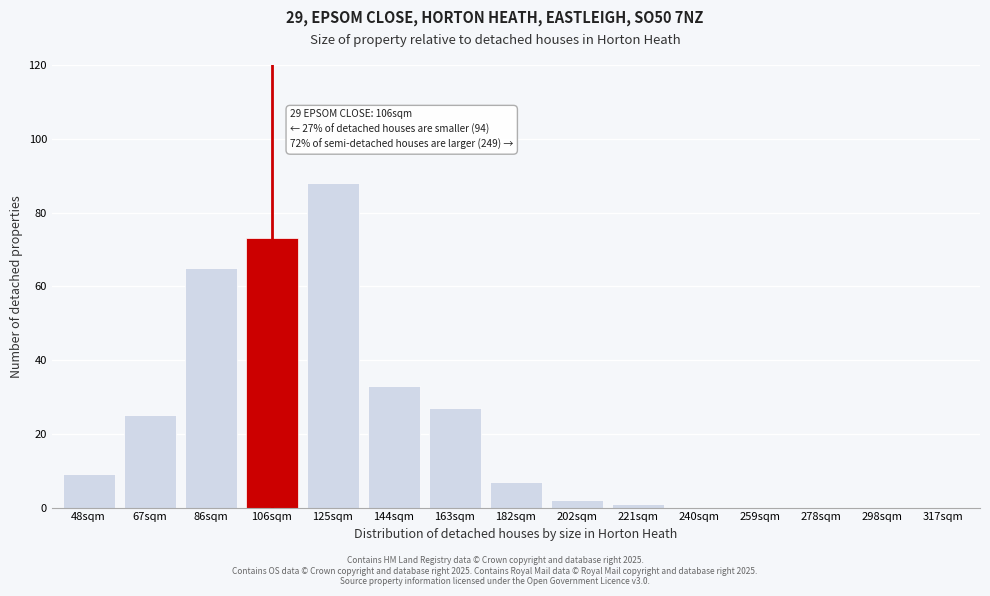

Reading left to right, what are all the values shown in this chart?

48sqm=9	67sqm=25	86sqm=65	106sqm=73	125sqm=88	144sqm=33	163sqm=27	182sqm=7	202sqm=2	221sqm=1	240sqm=0	259sqm=0	278sqm=0	298sqm=0	317sqm=0